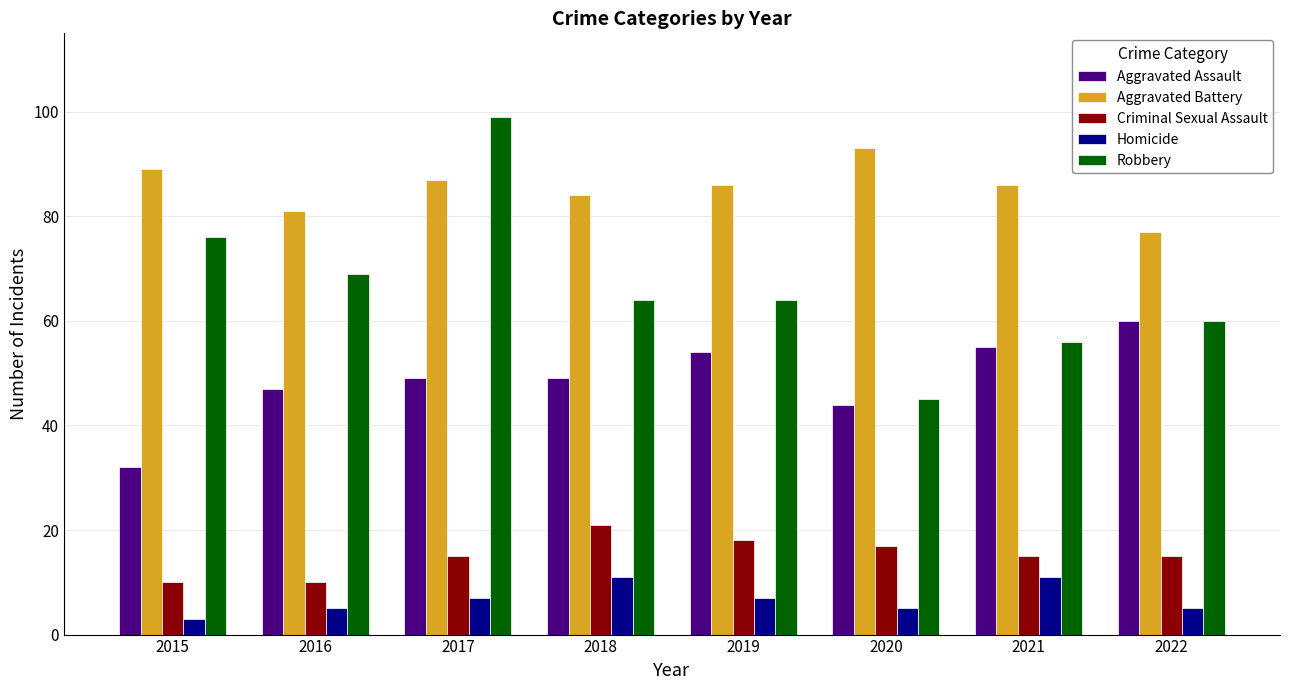

The value of Aggravated Assault at 2015 is 50. True or false?

False